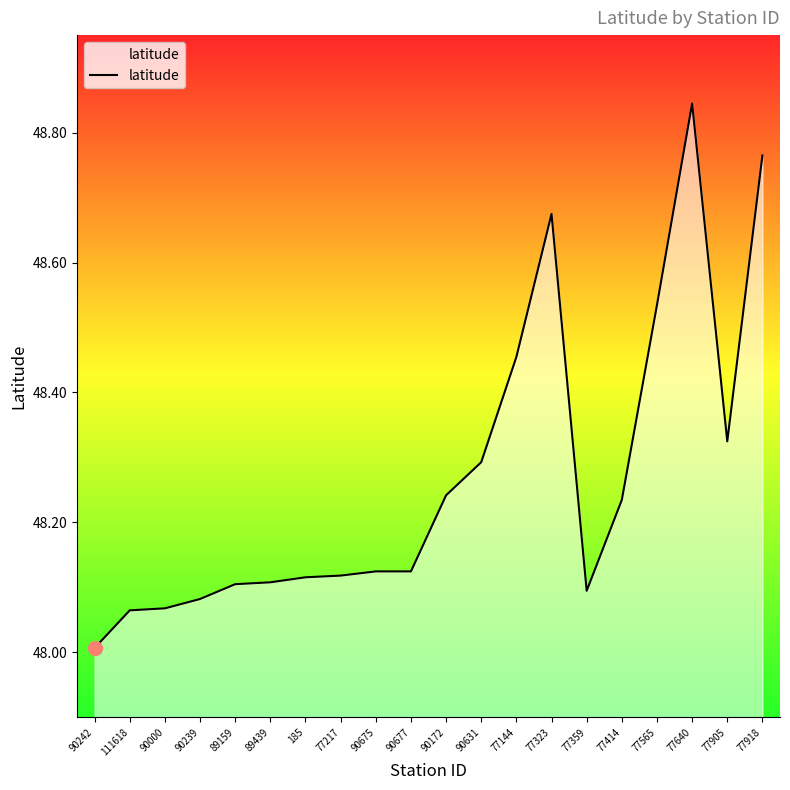

At which category does the chart reach its minimum across all series?

90242